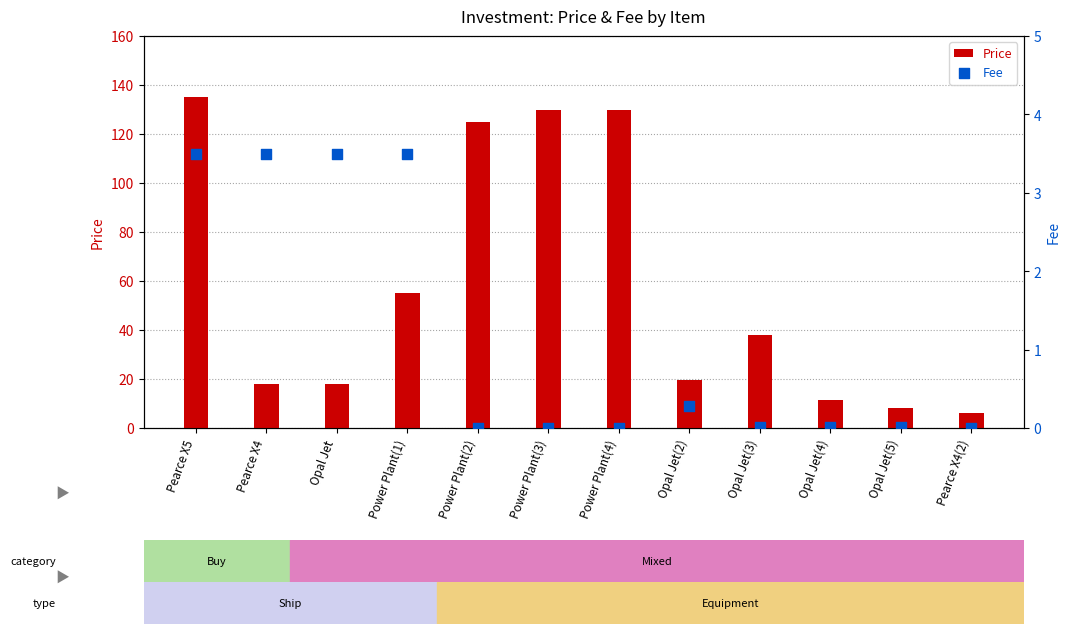

At which category is the sum across all series the highest?

Pearce X5